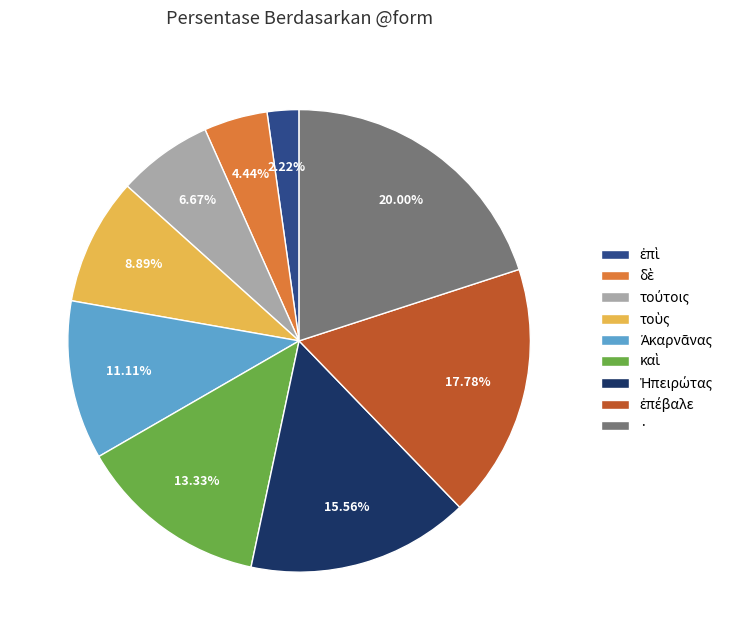

Which slice is the largest?

·